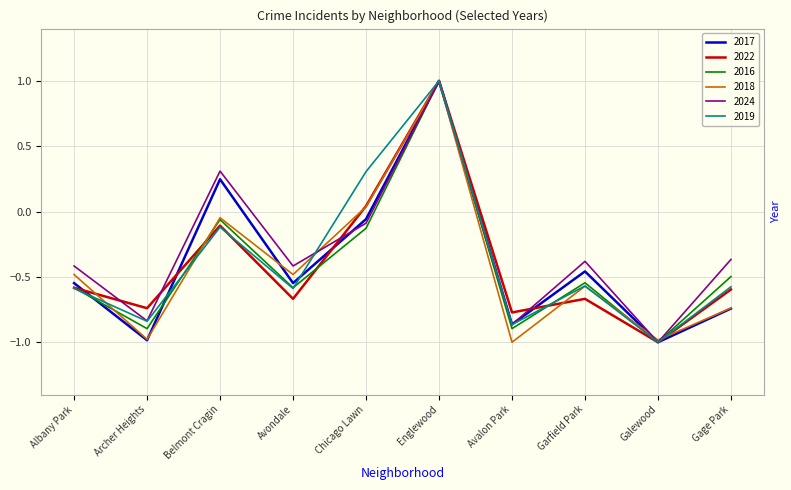

Is the value of 2018 at Archer Heights greater than the value of 2024 at Englewood?

No